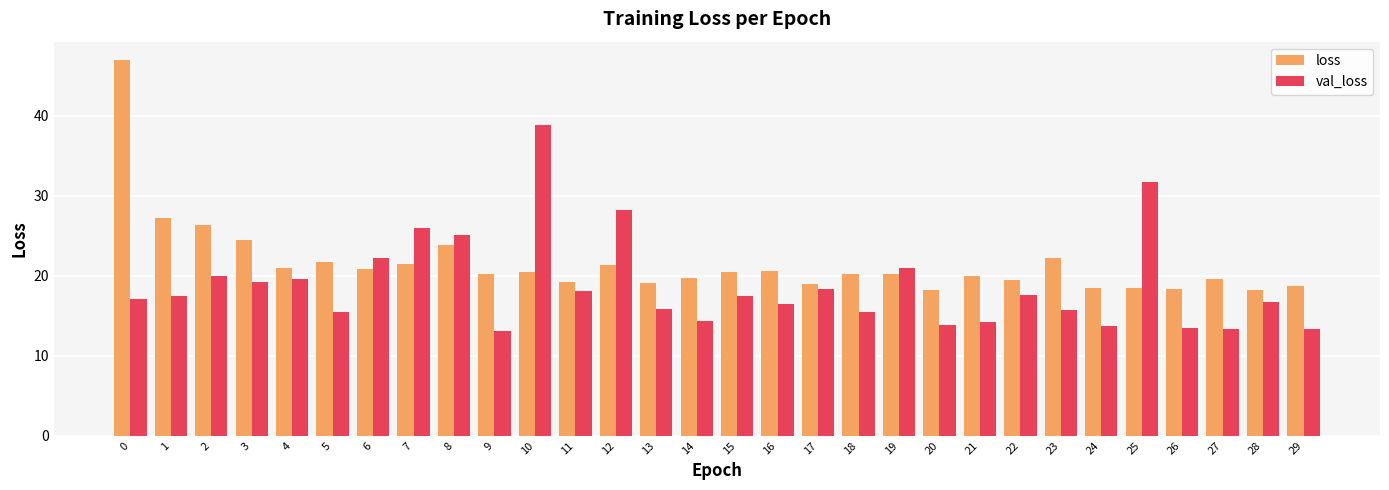

Read the loss value at 22.

19.5